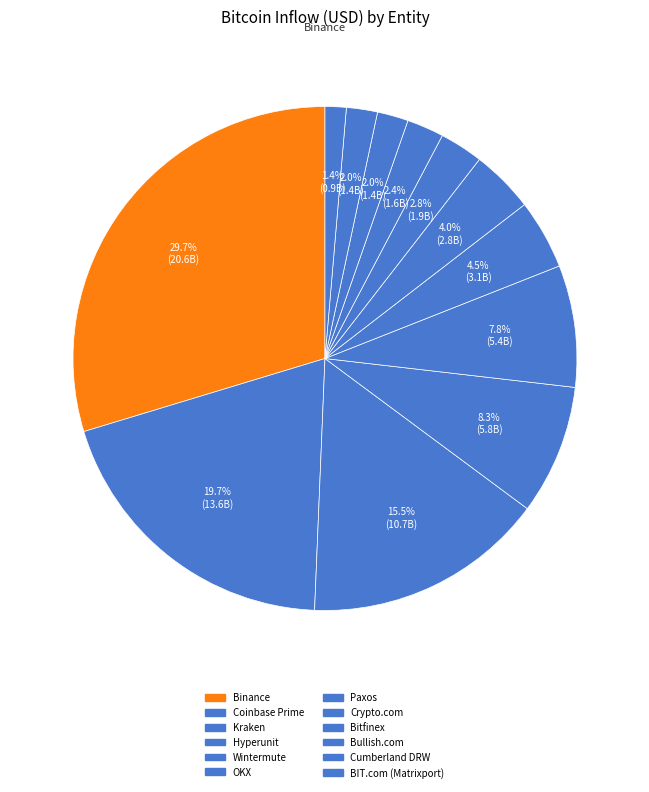

Rank the categories by value from lowest to highest.

BIT.com (Matrixport), Cumberland DRW, Bullish.com, Bitfinex, Crypto.com, Paxos, OKX, Wintermute, Hyperunit, Kraken, Coinbase Prime, Binance